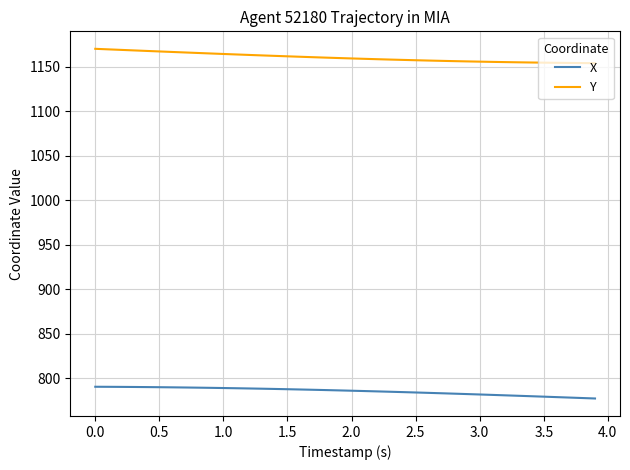

True or false: X and Y intersect in this chart.

False